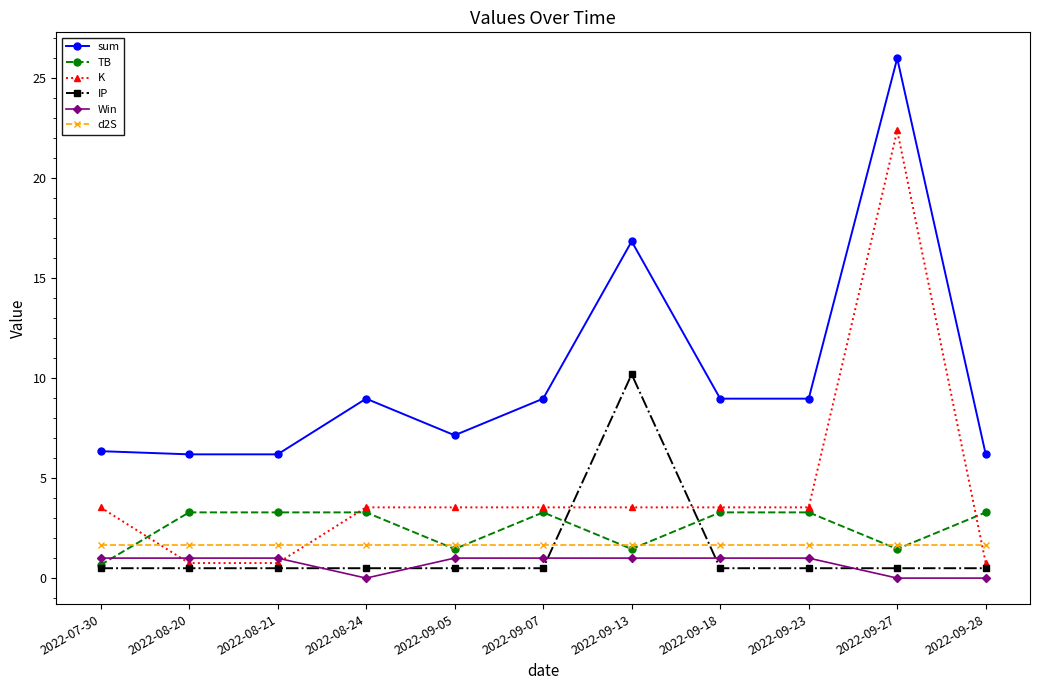

Which series has the widest spread of values?

K